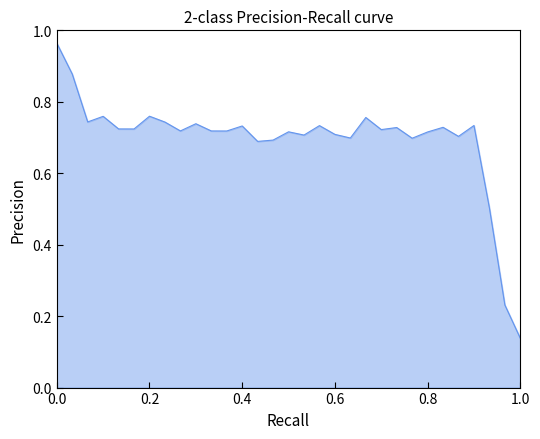

The value at 0.4 is 1.1. True or false?

False